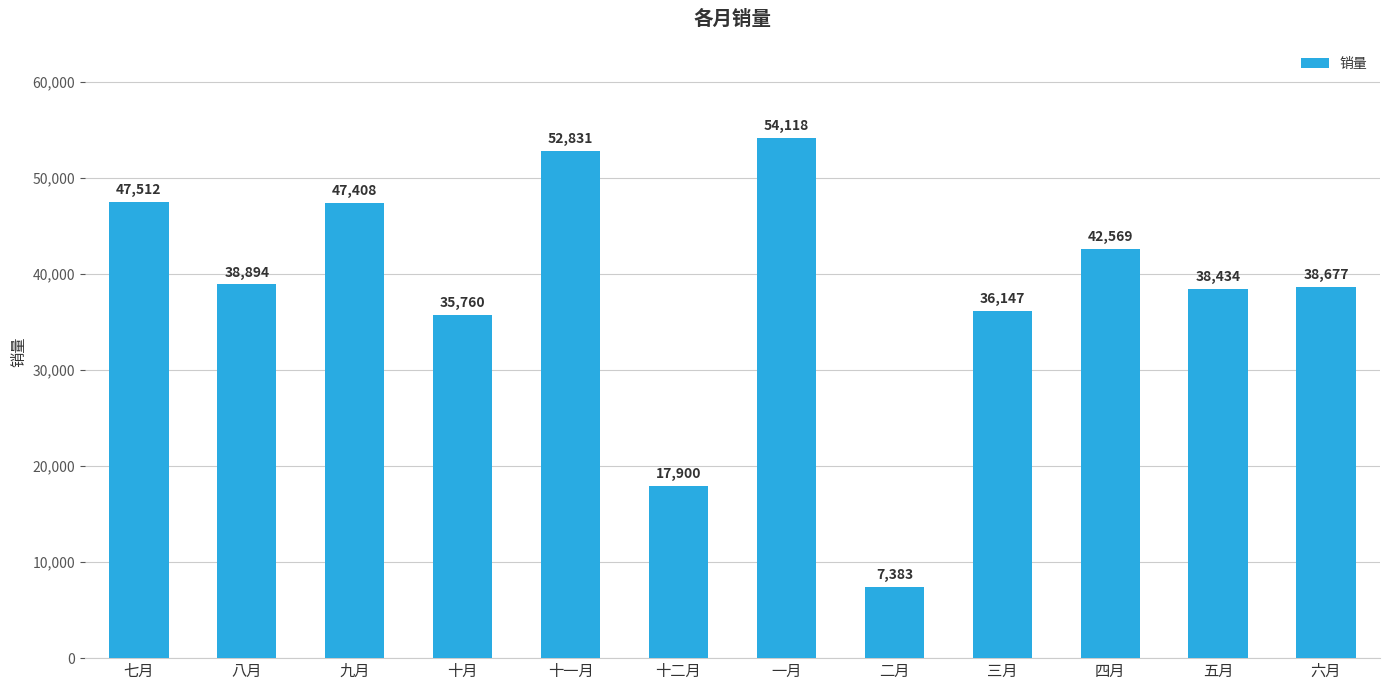

Reading left to right, what are all the values shown in this chart?

47512	38894	47408	35760	52831	17900	54118	7383	36147	42569	38434	38677